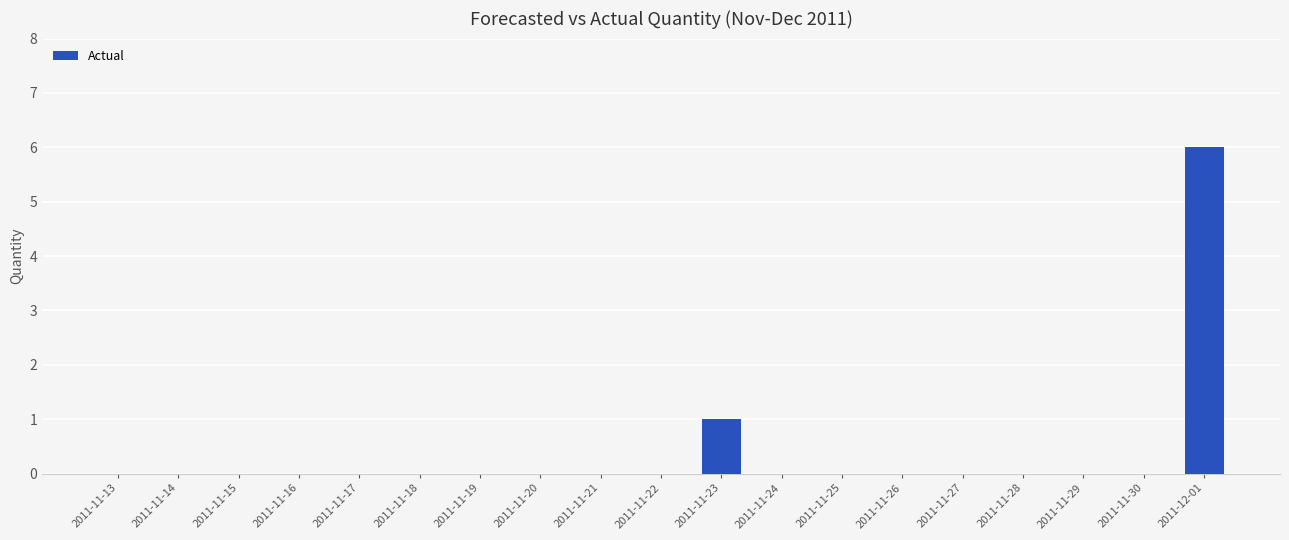

True or false: the data shows 0 at 2011-11-24.

True